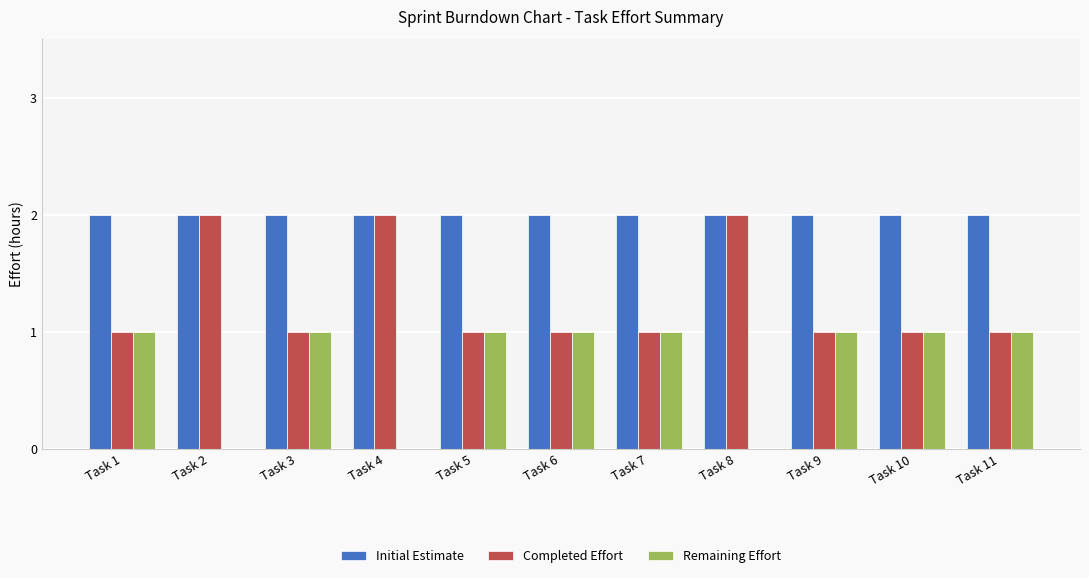

Is the value of Initial Estimate at Task 9 greater than the value of Completed Effort at Task 5?

Yes